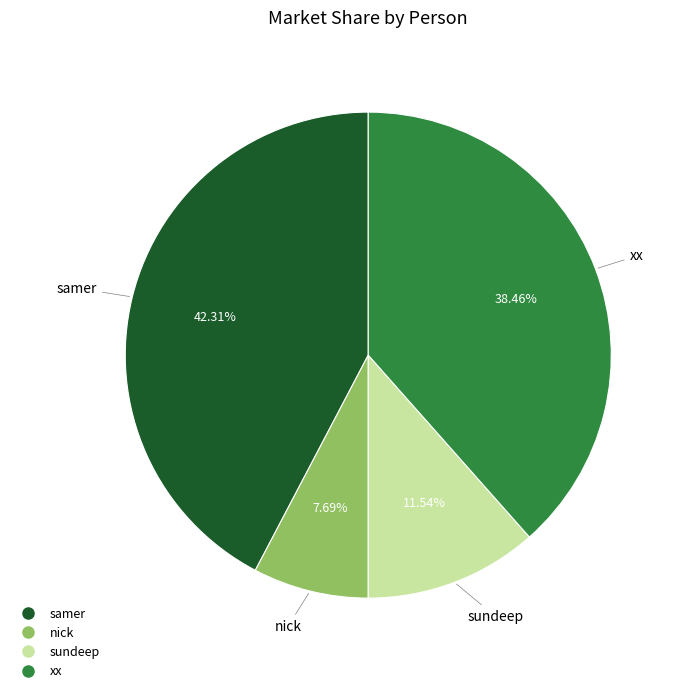

What percentage is the sundeep slice, to the nearest percent?

12%